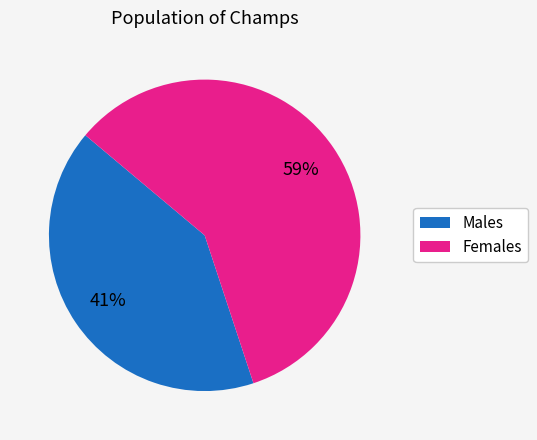

To the nearest percent, what is the average slice percentage?

50%